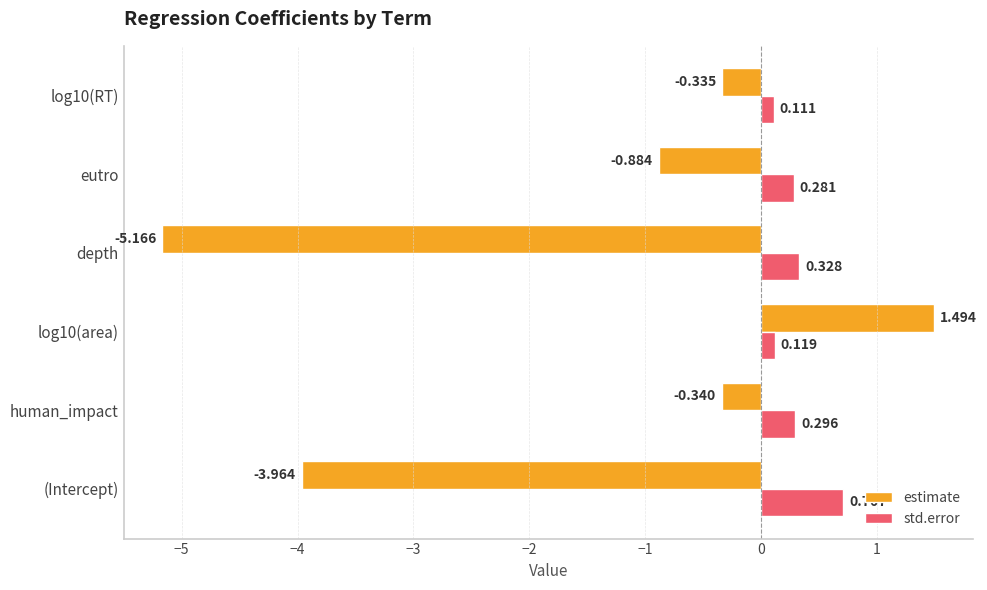

Rank the series by their average value, from lowest to highest.

estimate, std.error